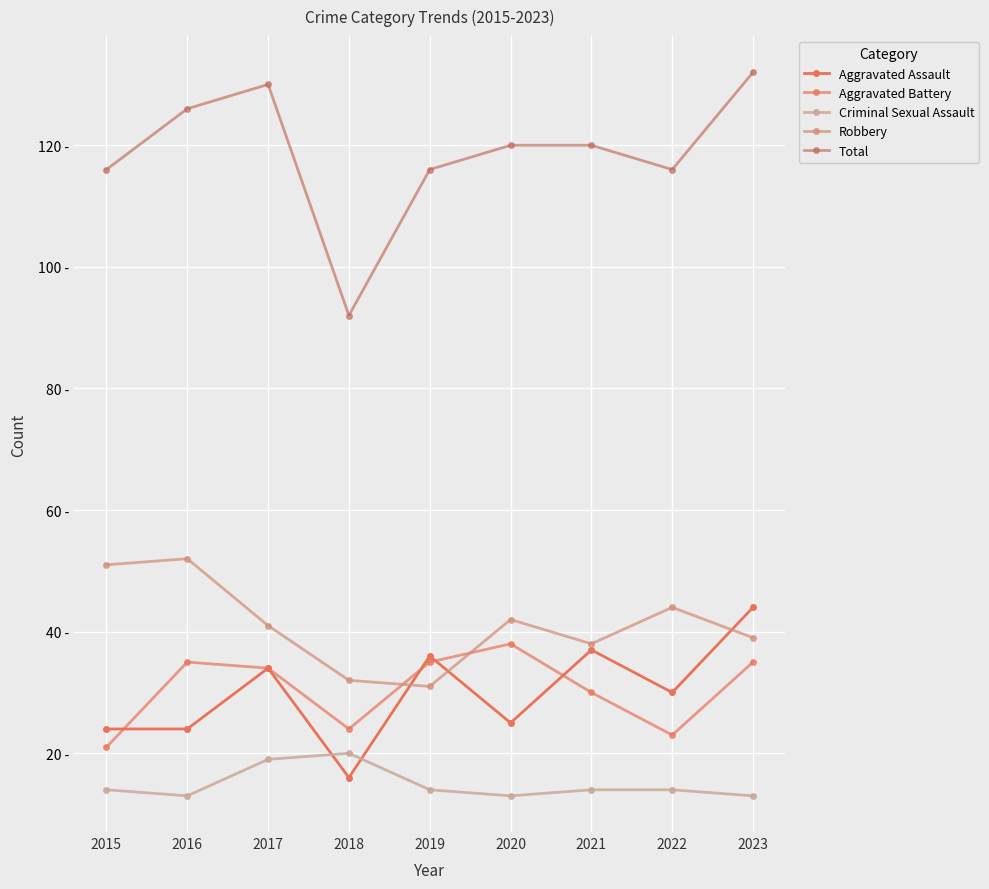

Which label corresponds to the smallest value in the chart?

2016